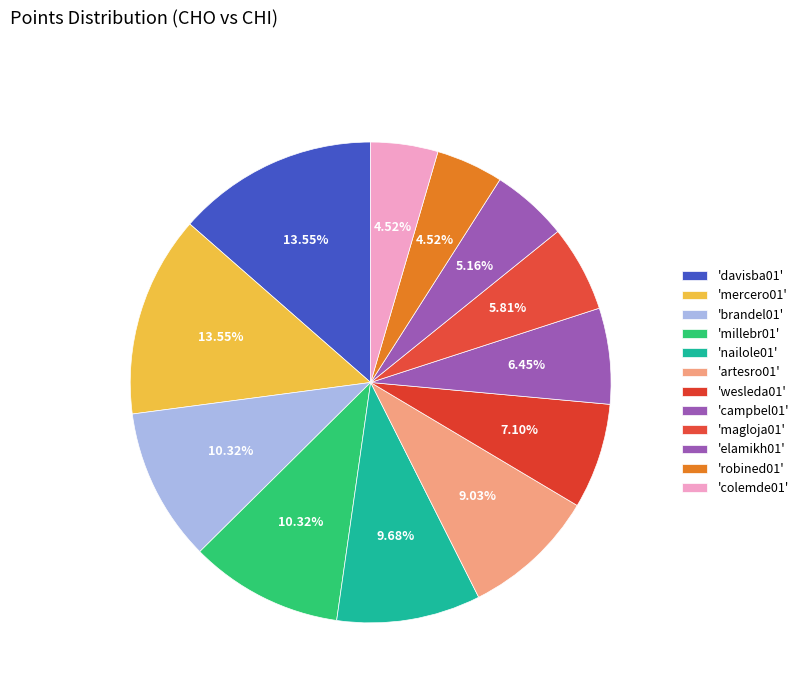

Count the number of slices in the pie.

12